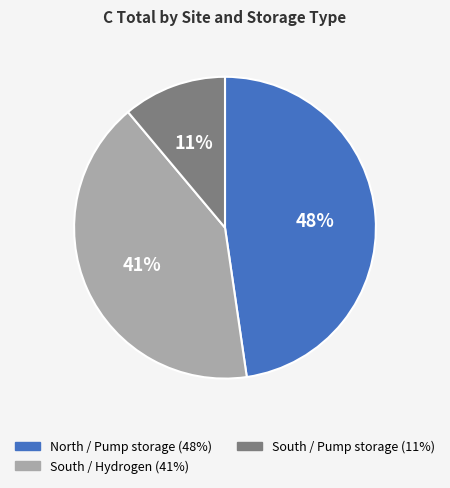

Is there any slice that represents more than half of the pie?

No